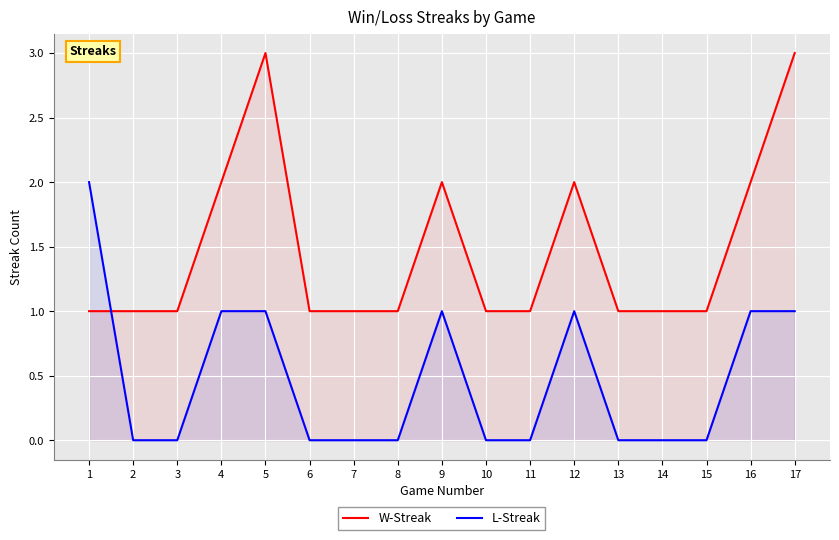

What is the difference between the second highest and second lowest values in the W-Streak series?

2